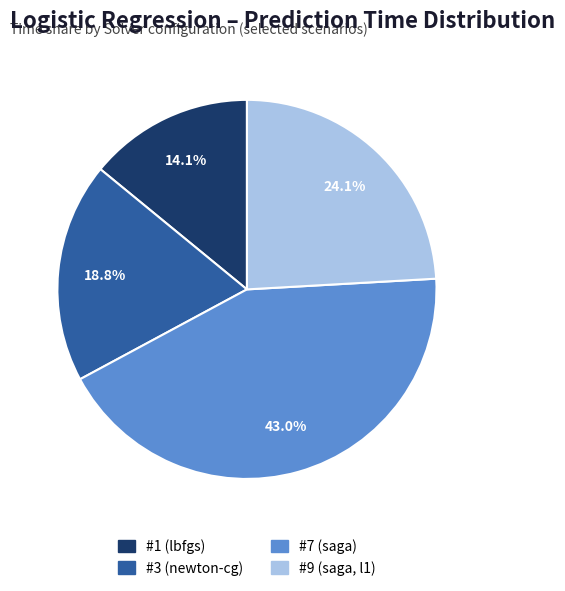

Does any single category account for the majority?

No